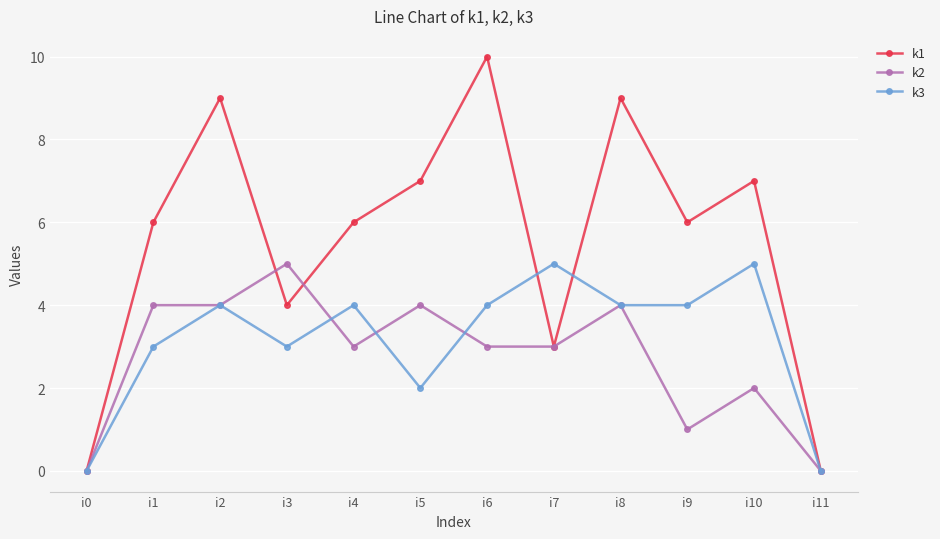

At how many categories does at least one series exceed 8?

3